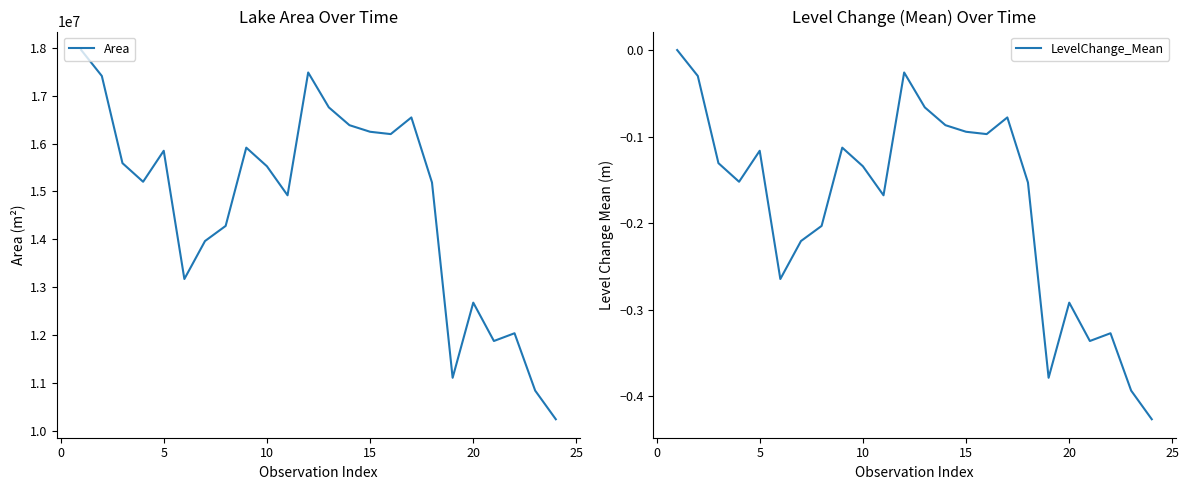

Is this an area chart (filled region under the line)?

No